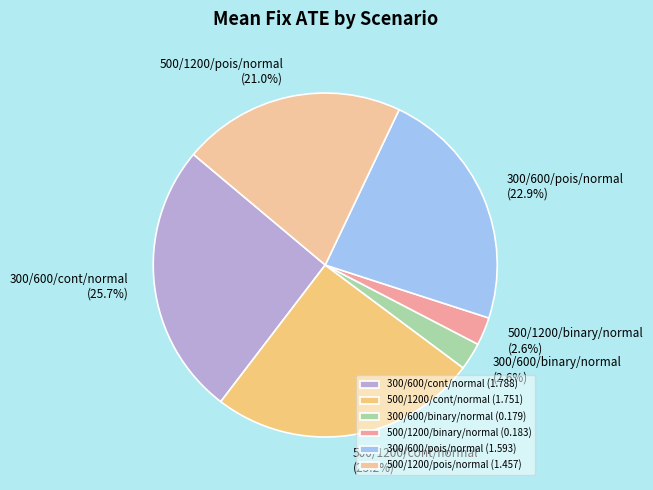

The 300/600/binary/normal slice represents 3% of the pie. True or false?

True